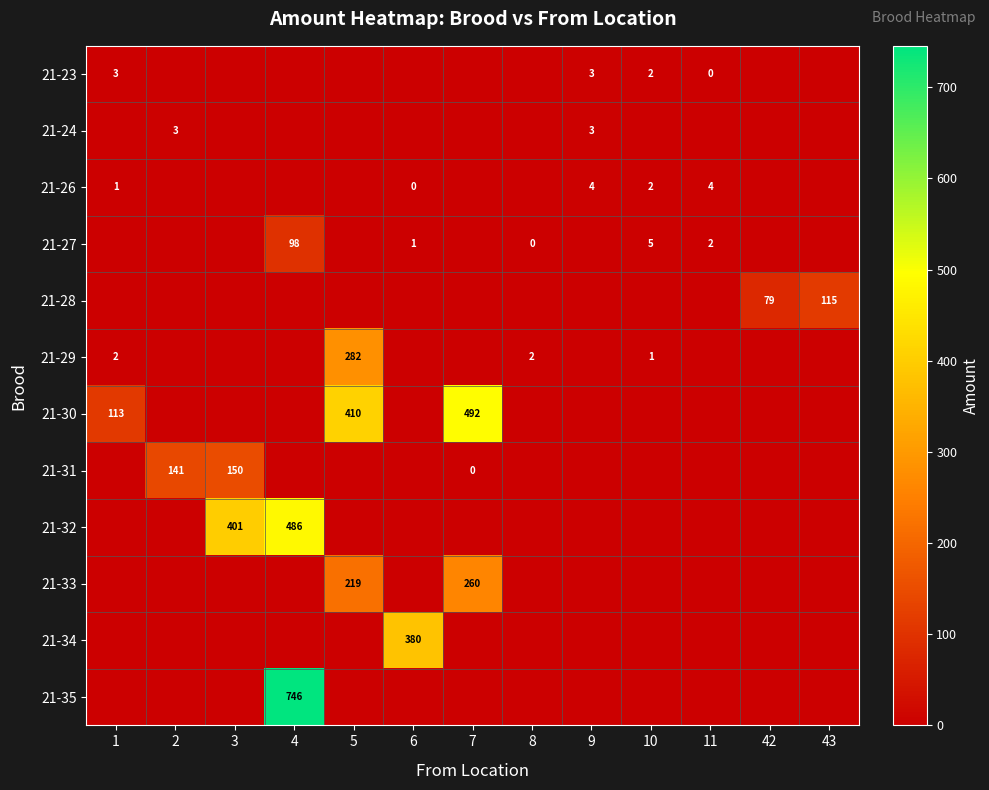

The 21-32 series shows 791 at 4. True or false?

False